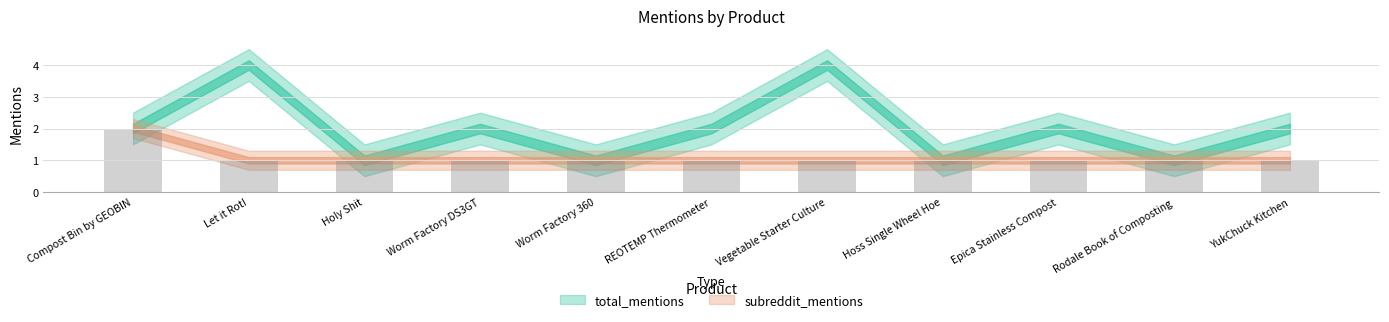

What position from the left is Vegetable Starter Culture?

7